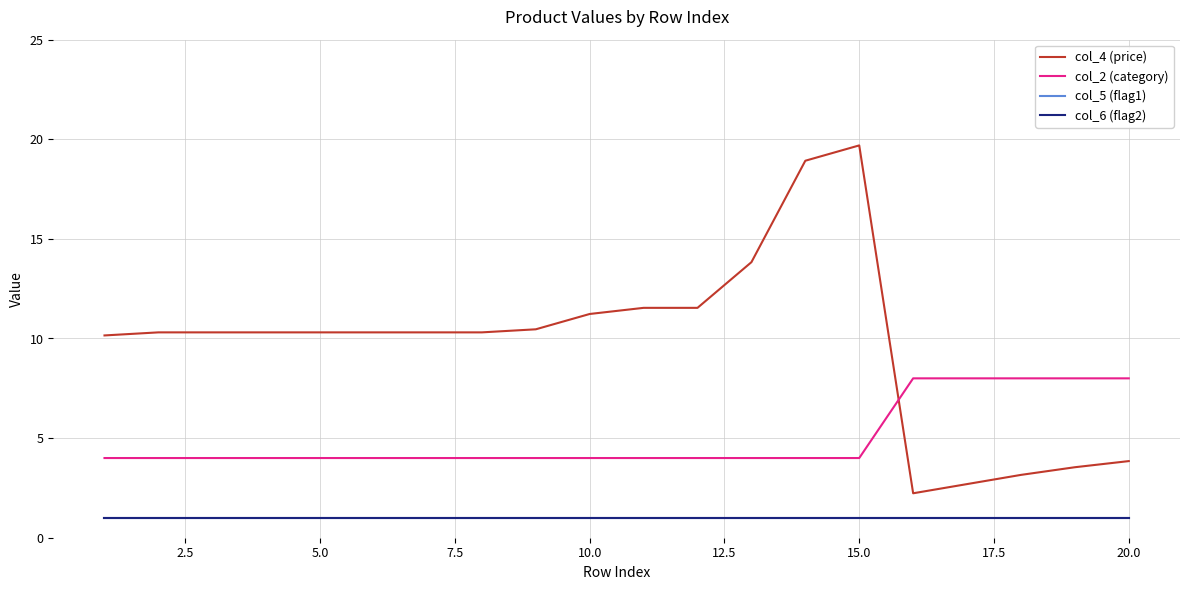

What is the greatest value displayed?

19.7